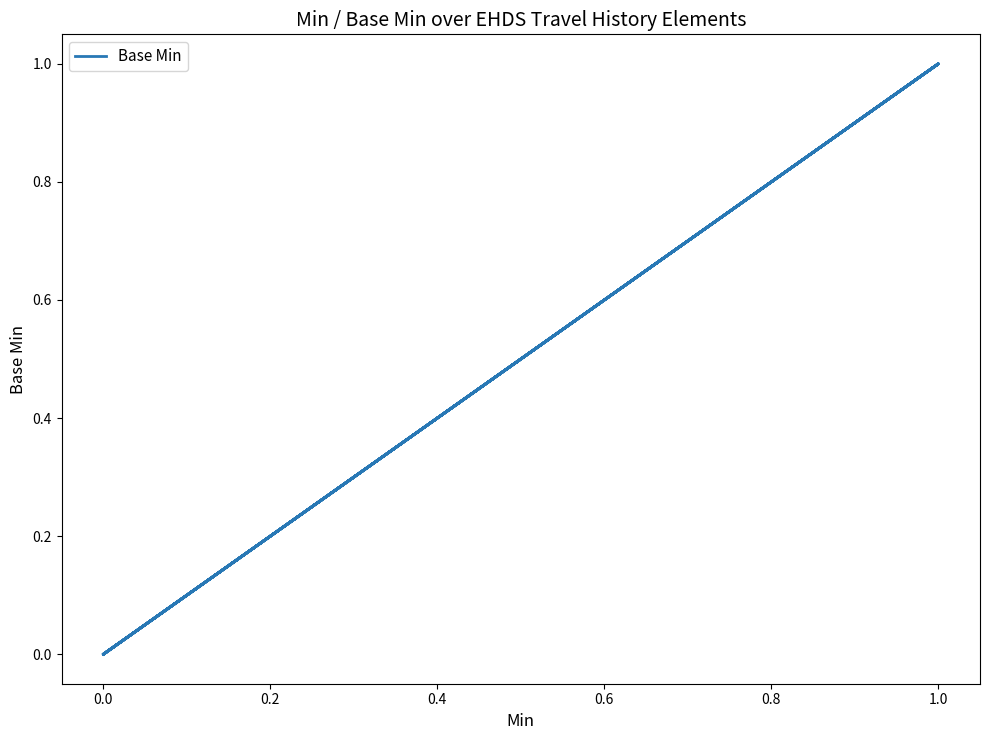

Does the chart have visible grid lines?

No